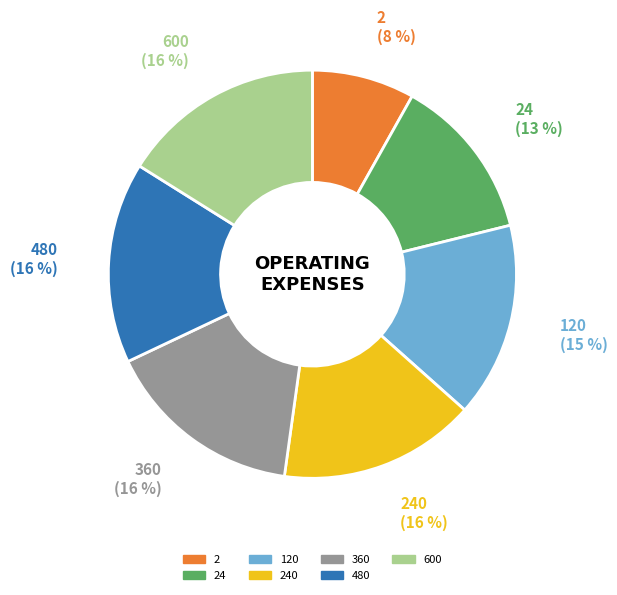

To the nearest percent, what is the average slice percentage?

14%